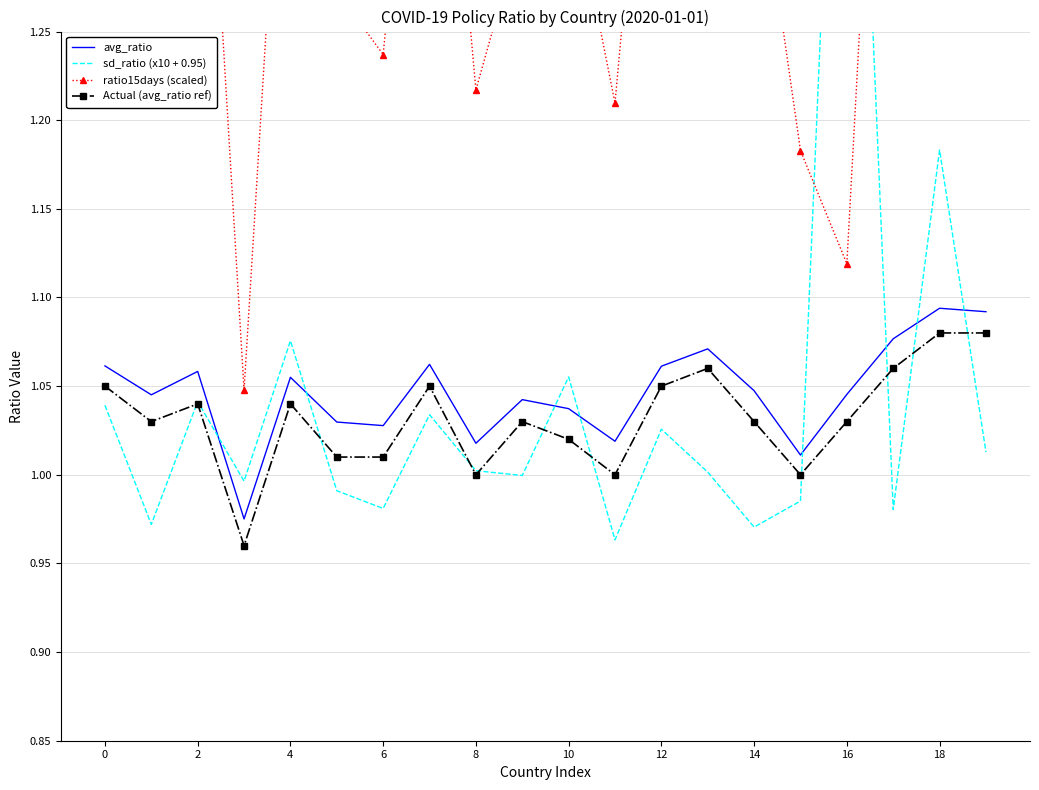

True or false: avg_ratio has more than 1 points higher than both neighbors.

True